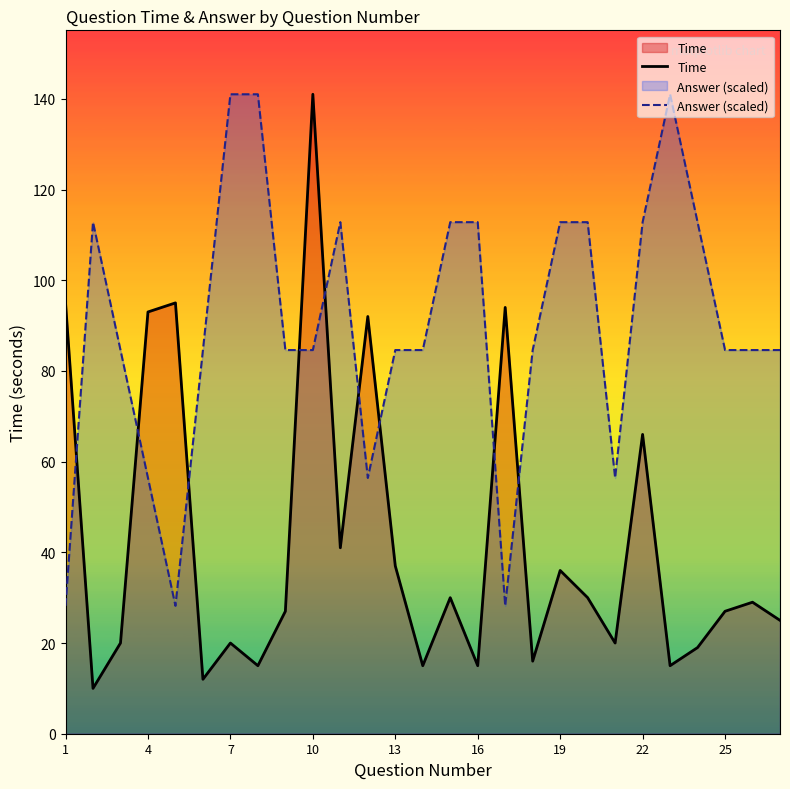

Which series has the widest spread of values?

Time